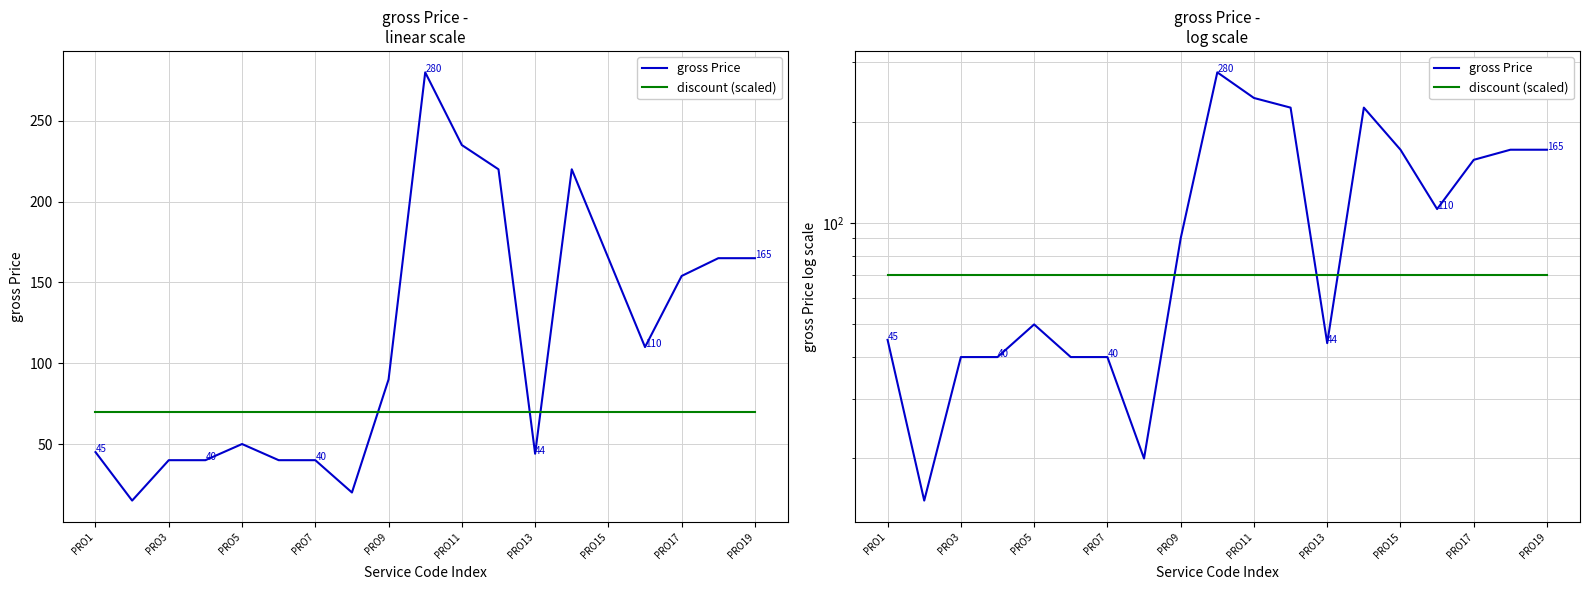

What position from the left is PRO9?

9